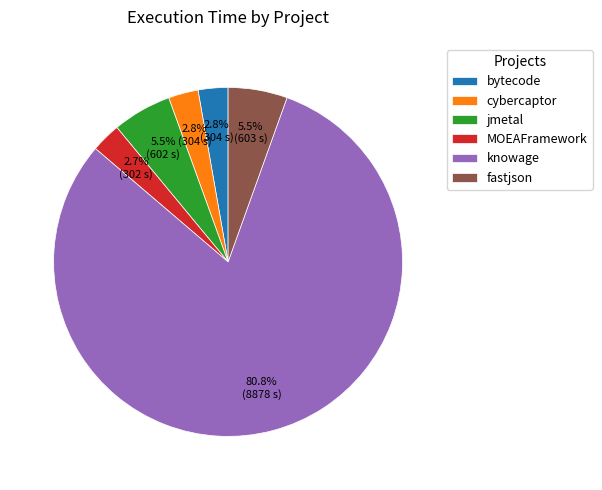

Is the sum of jmetal and knowage greater than half?

Yes